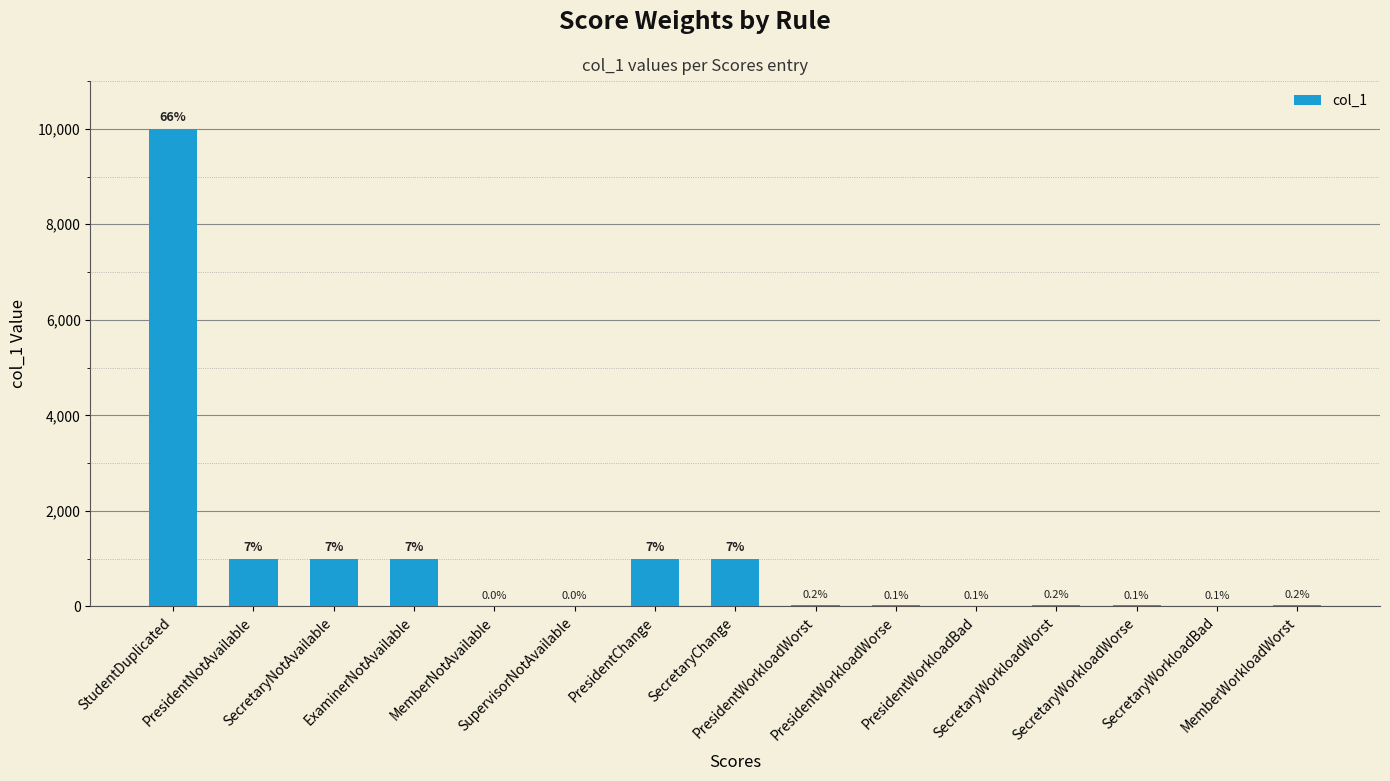

What is the label of the 9th bar from the left?

PresidentWorkloadWorst